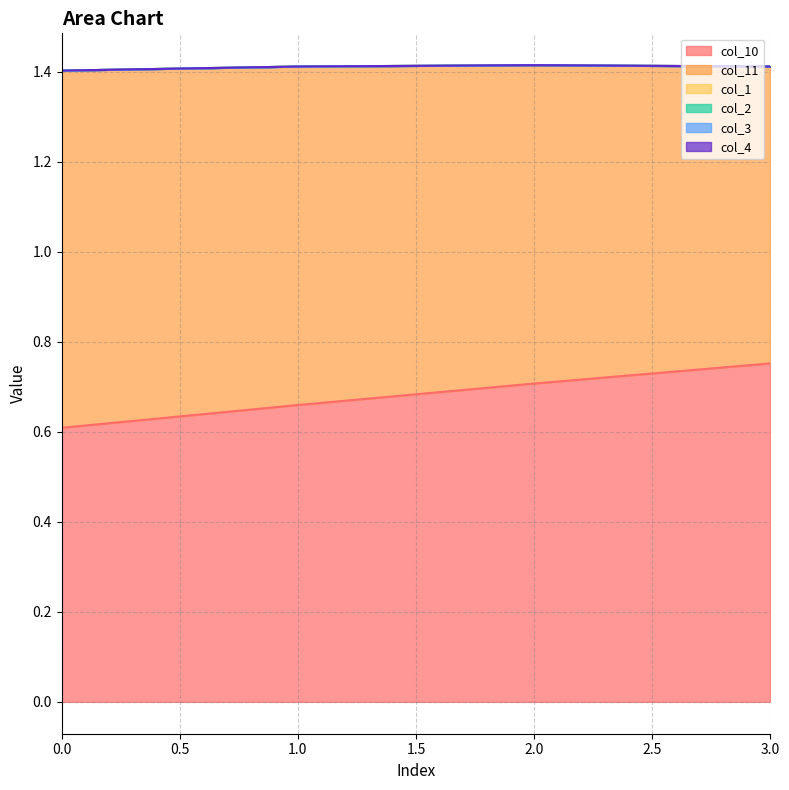

The value of col_10 at 1 is 0.3. True or false?

False